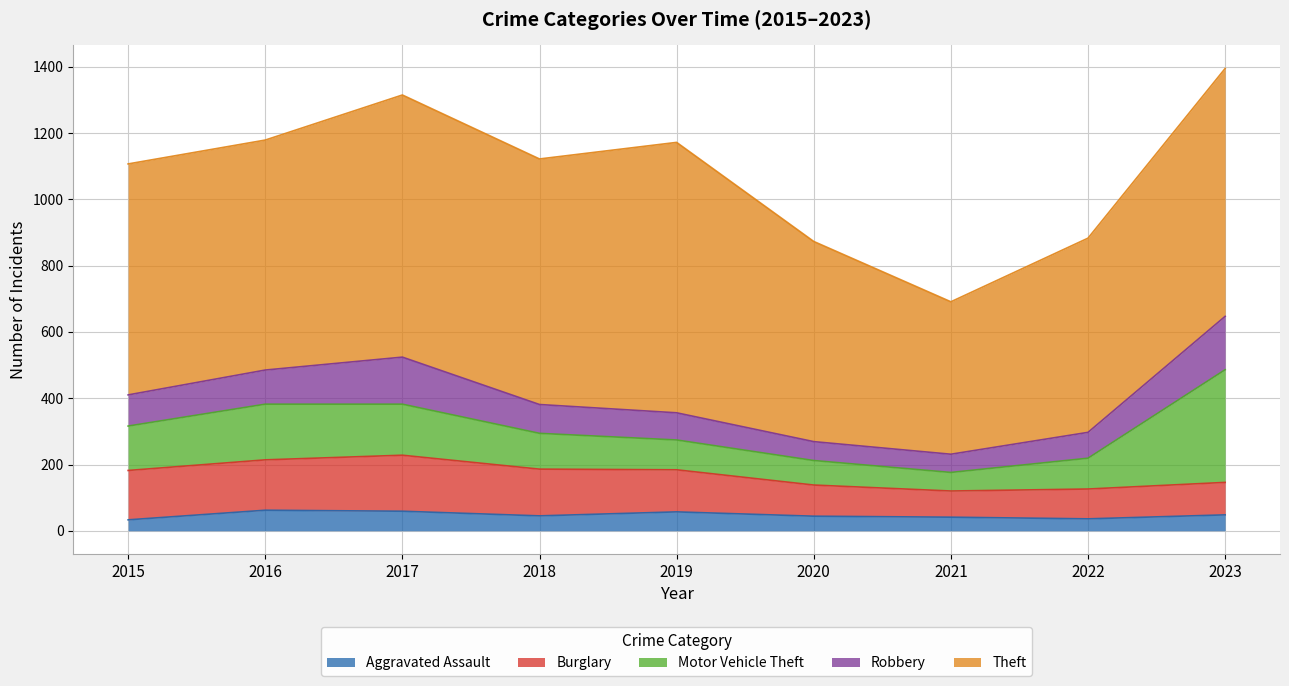

At which label is Robbery closest to 108?

2016